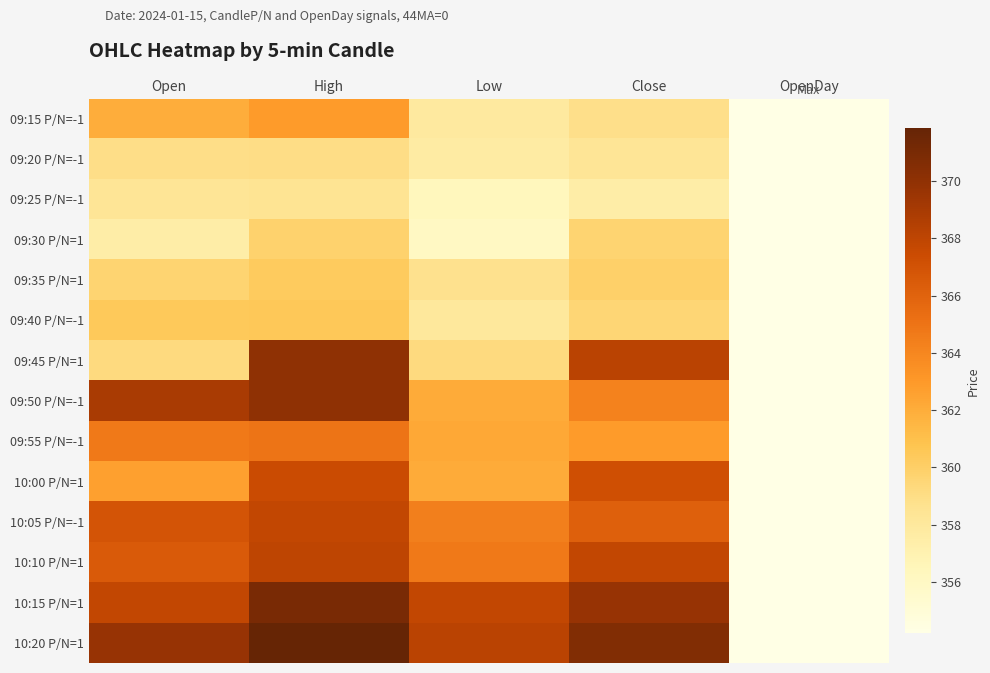

What is the total value across all series at Low?

5055.5